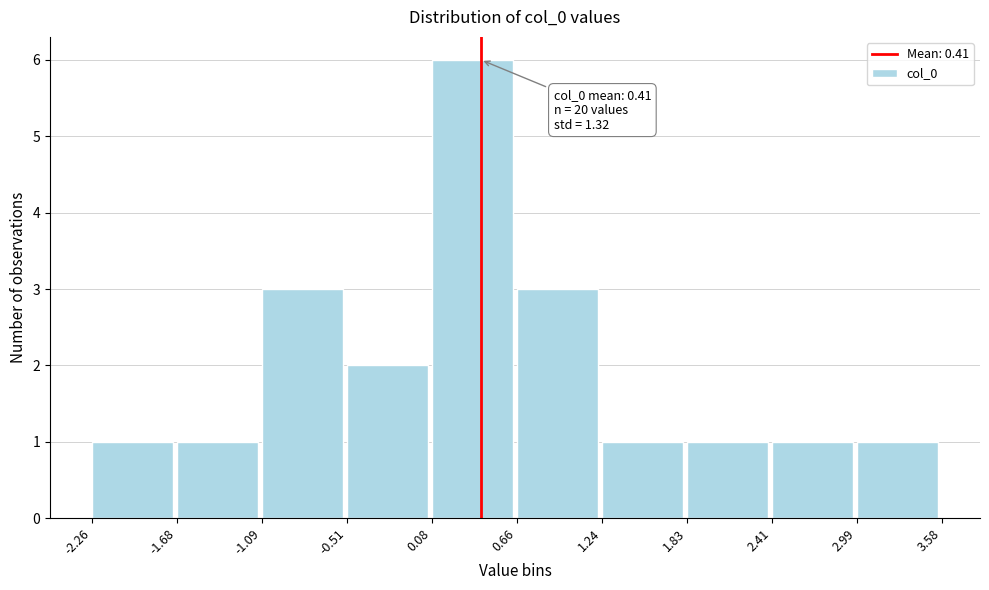

Over which range of the x-axis is the bar tallest?

0.08 to 0.66